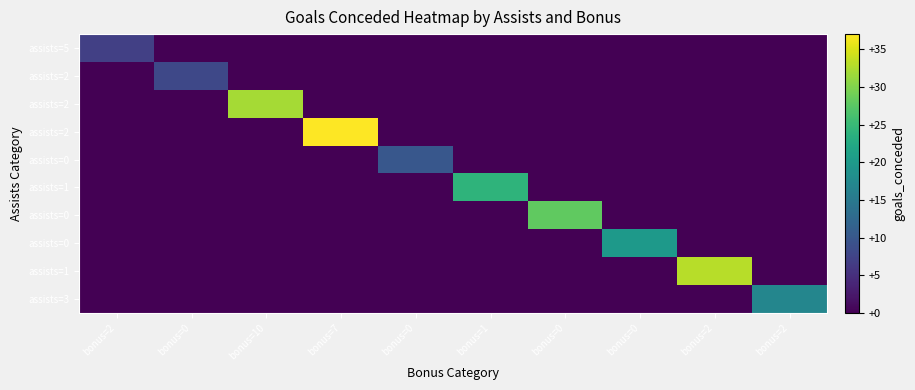

What is the difference between the highest and lowest values at bonus=0?

8